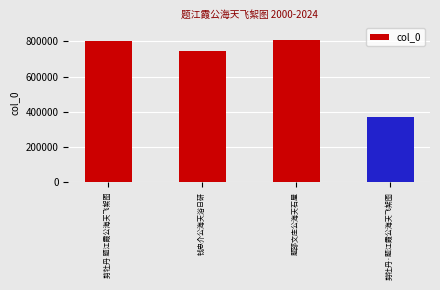

What is the minimum value shown in the chart?

368671